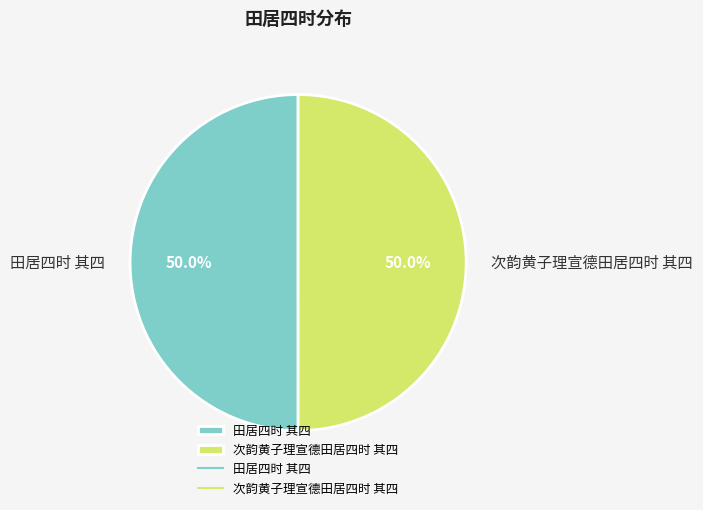

To the nearest percent, what is the average slice percentage?

50%